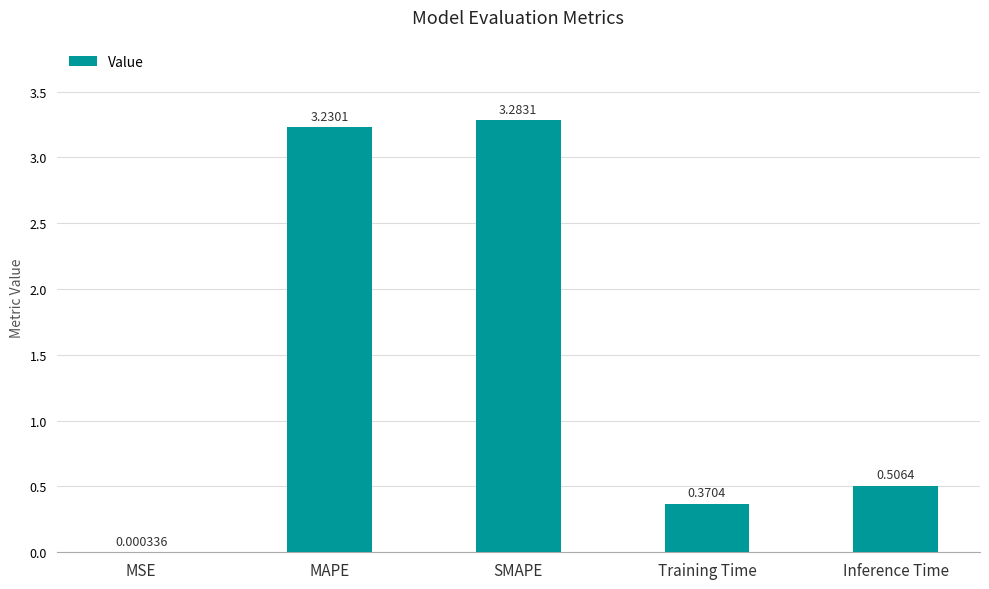

Between SMAPE and Inference Time, which is larger?

SMAPE